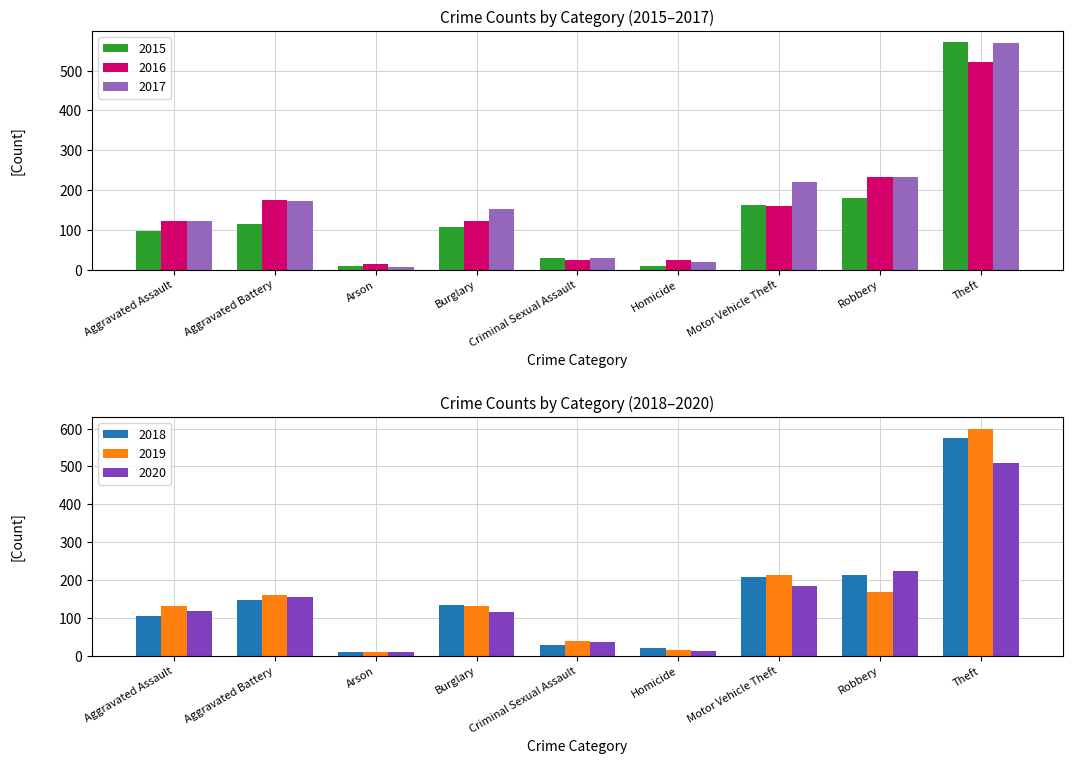

How many categories are shown in the chart?

9